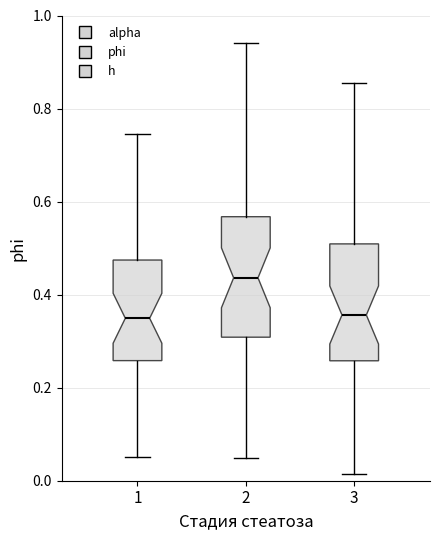

Reading left to right, read every box against the y-axis: the position of its median line, the range the box covers, and the ends of its whiskers. The values are not printed on the chart, so give them approximately, as read against the axis.

1: median 0.34, box 0.26 to 0.48, whiskers 0.06 to 0.74
2: median 0.44, box 0.30 to 0.56, whiskers 0.04 to 0.94
3: median 0.36, box 0.26 to 0.50, whiskers 0.02 to 0.86